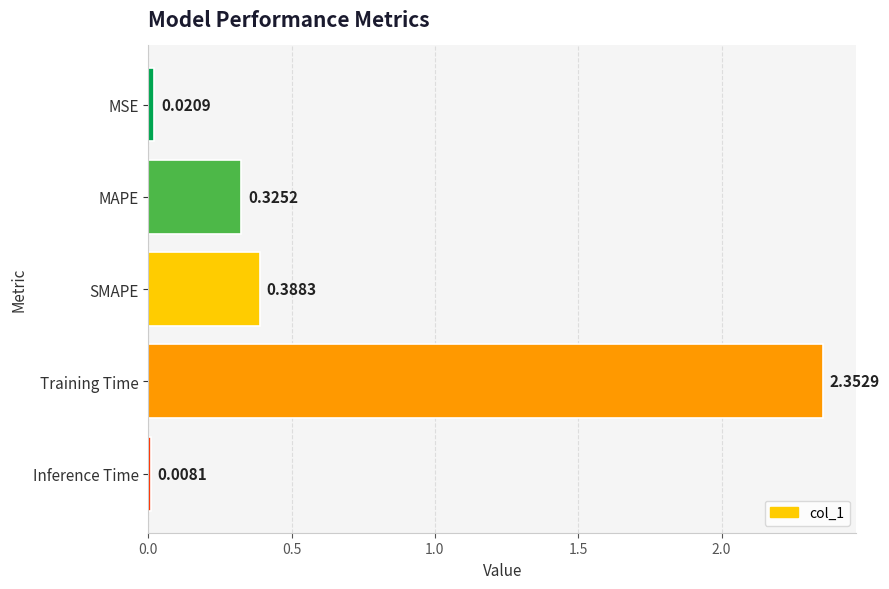

What is the label of the 3rd bar from the top?

SMAPE